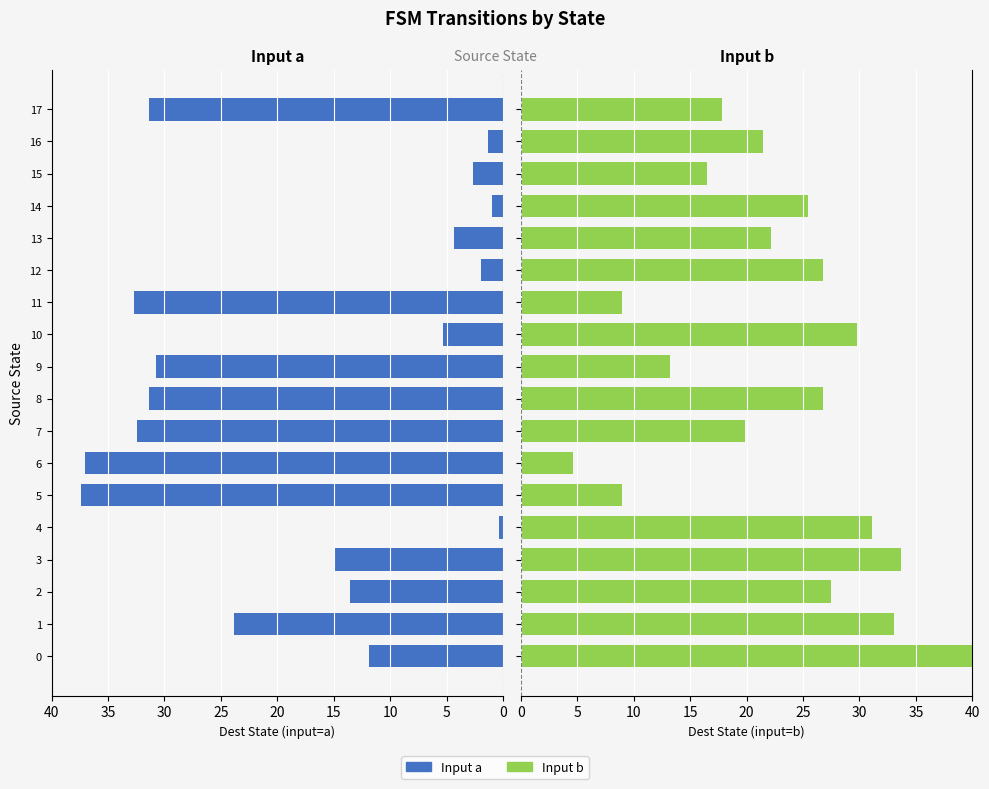

How many values in the Input a (destination) series exceed 14?

9